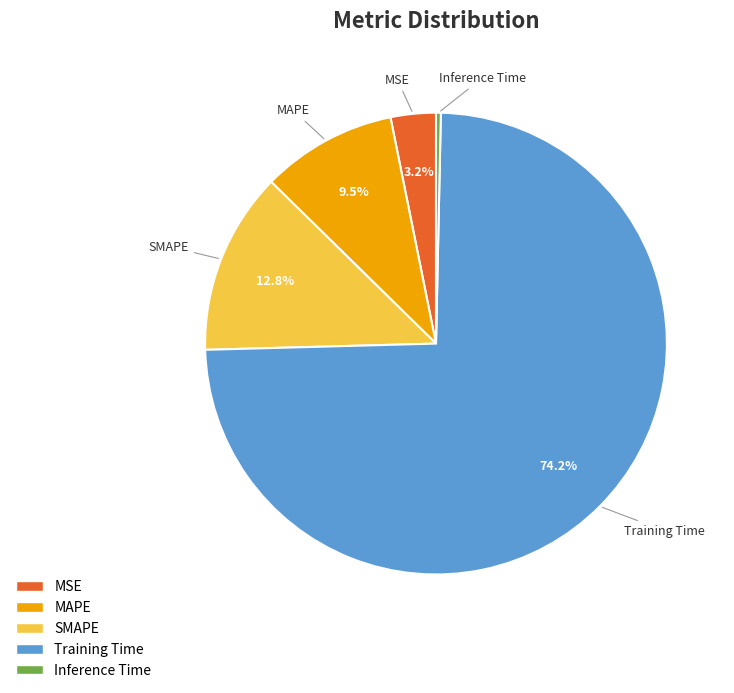

To the nearest percent, what is the difference between the largest and smallest slice percentages?

74%